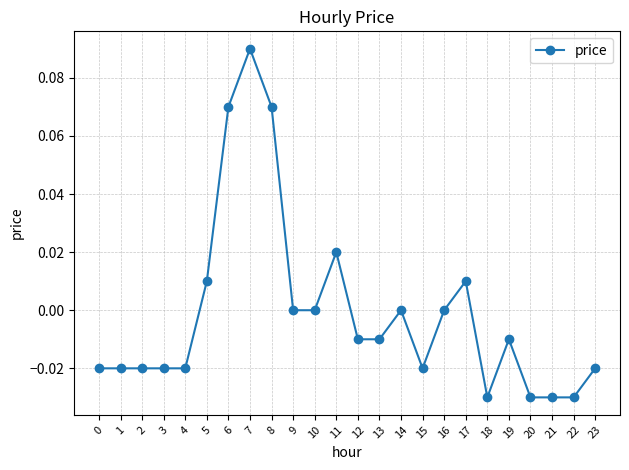

How many categories are shown in the chart?

24